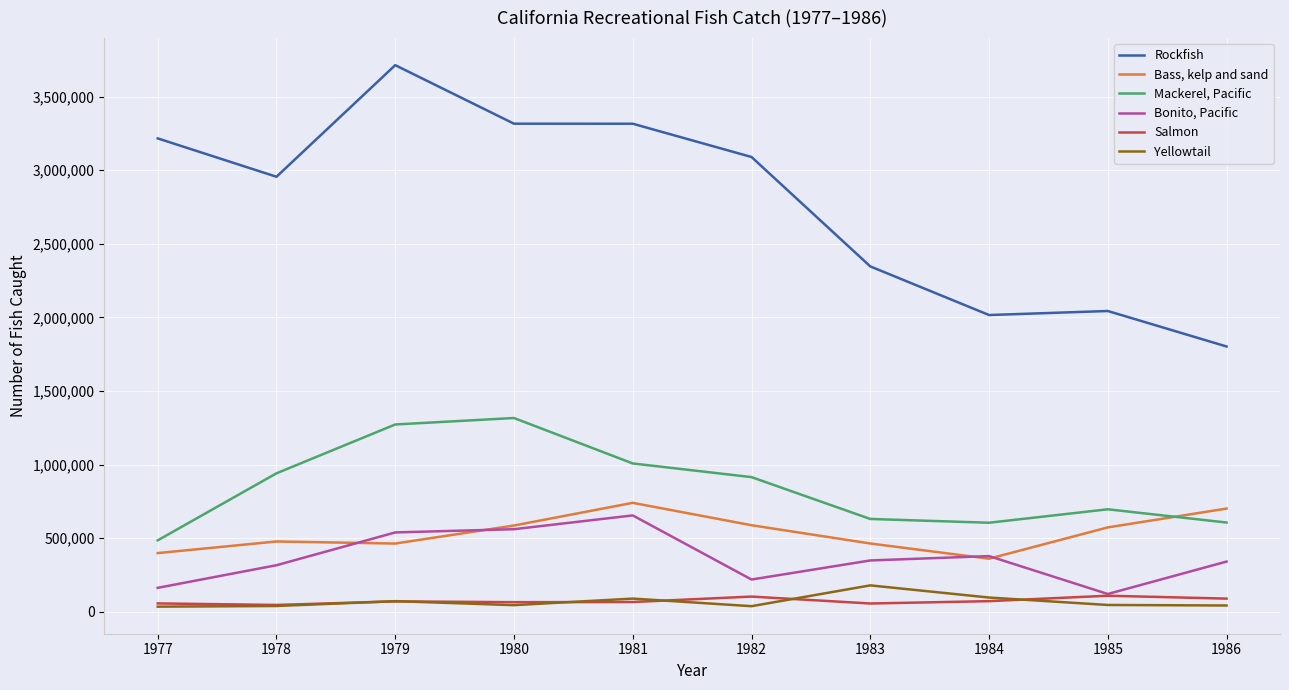

True or false: Rockfish has a value of 4577959 at 1981.

False